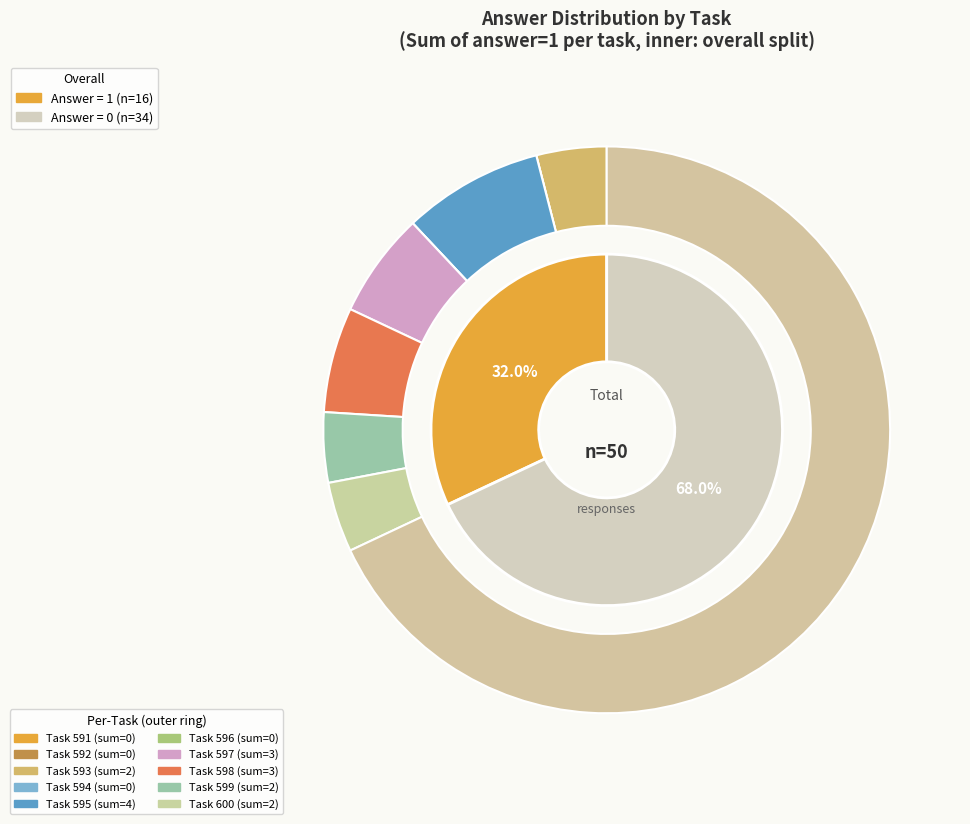

Which slice is the smallest?

591